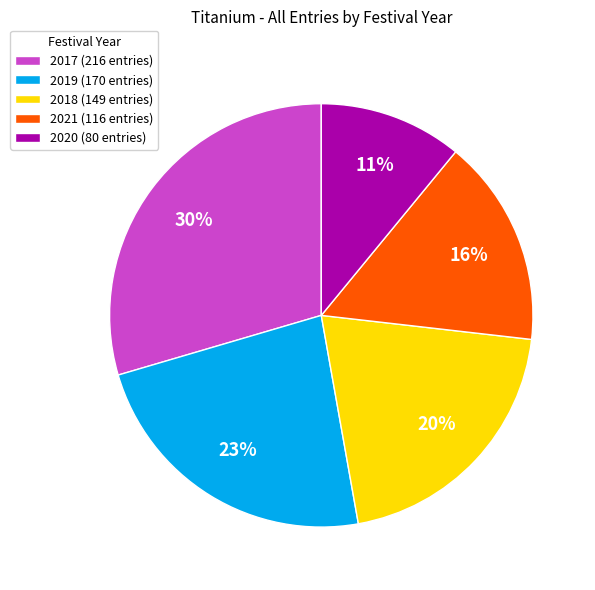

Combined, do 2020 and 2019 account for over 50%?

No